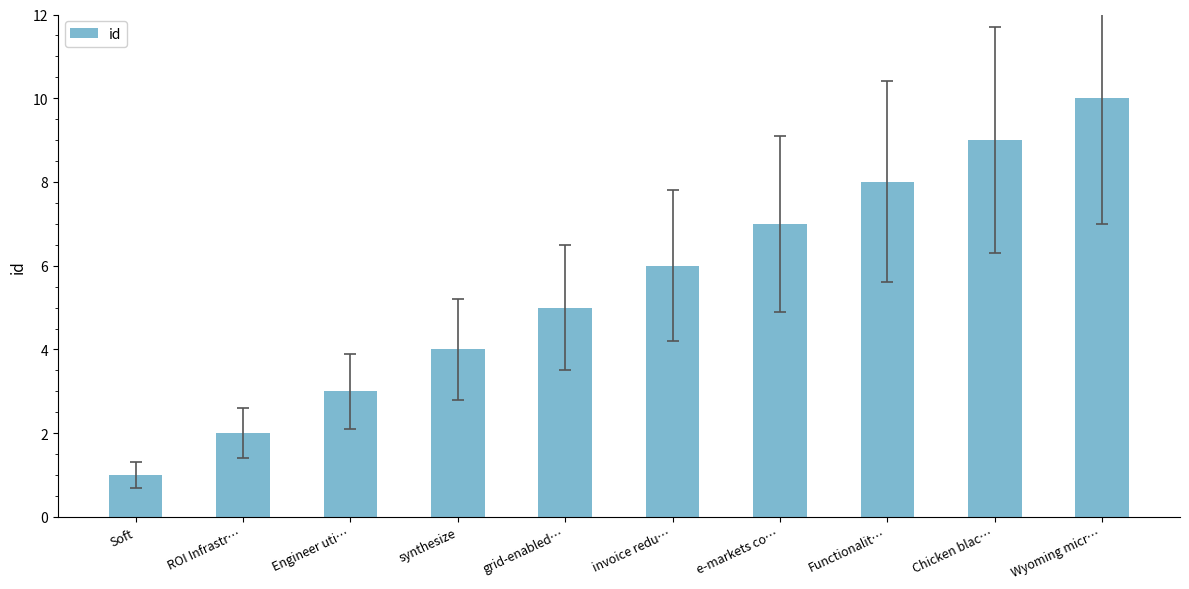

Reading left to right, extract all data points from this chart.

Soft=1	ROI Infrastr…=2	Engineer uti…=3	synthesize=4	grid-enabled…=5	invoice redu…=6	e-markets co…=7	Functionalit…=8	Chicken blac…=9	Wyoming micr…=10